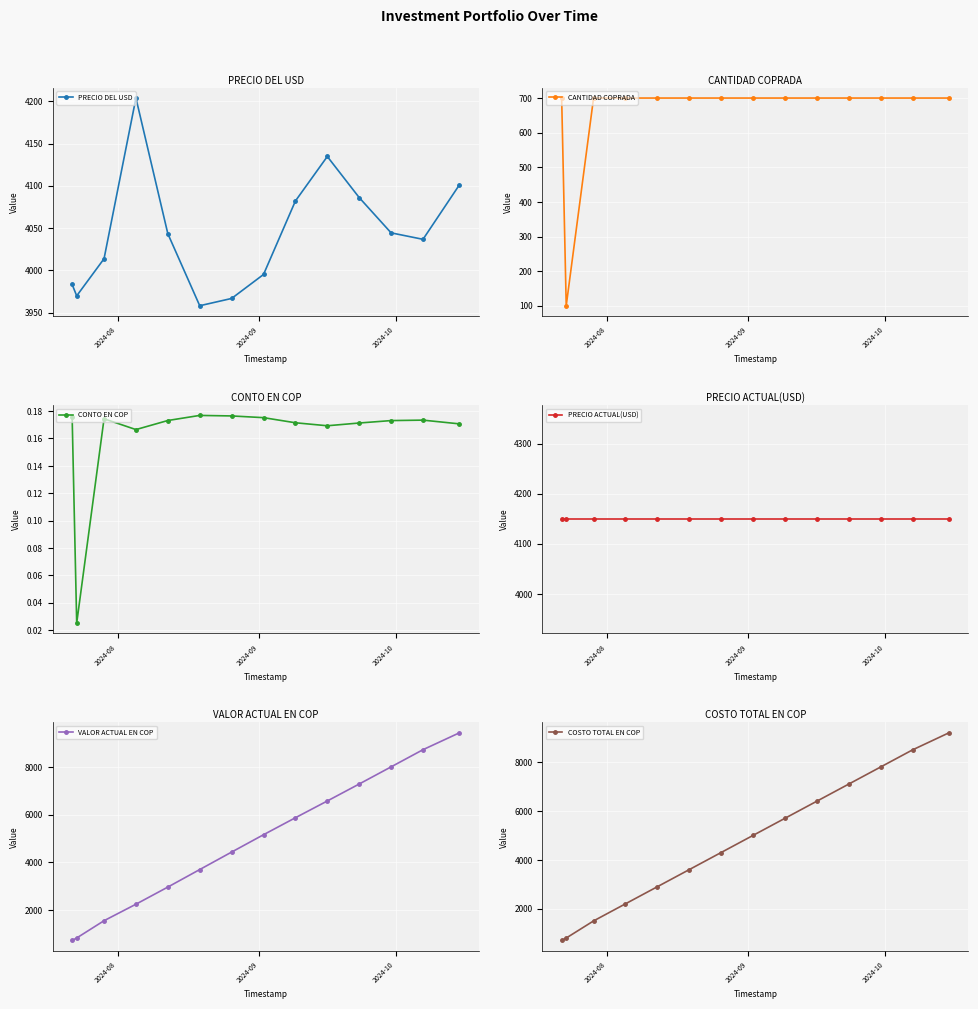

What is the value of the PRECIO DEL USD point at the 8th from the left?

3995.1